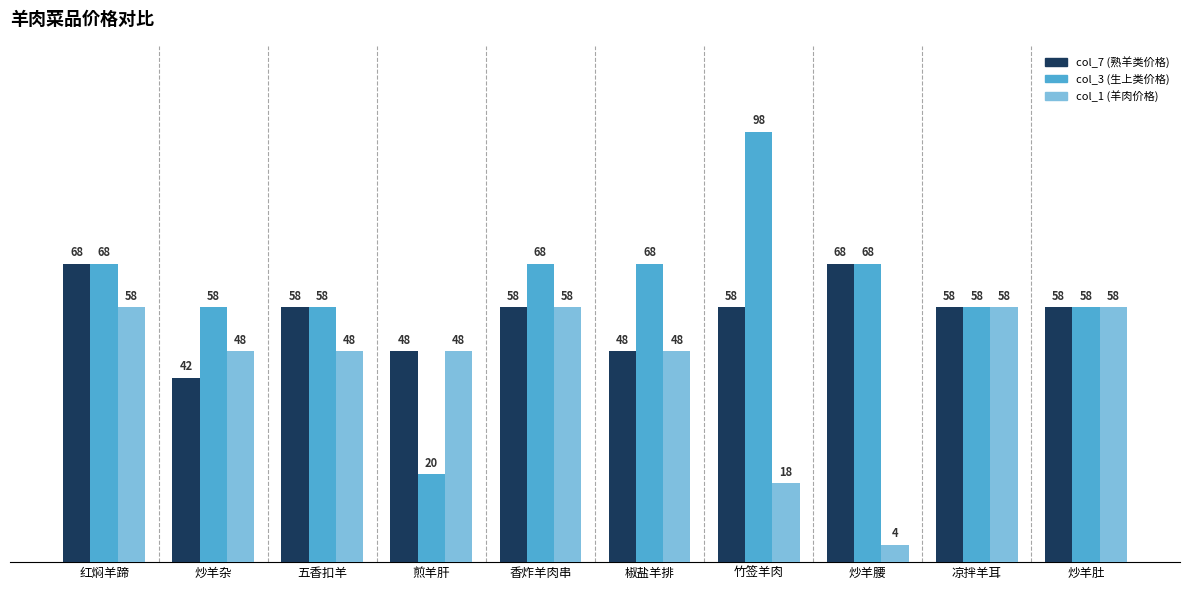

What is the label of the 7th bar from the right?

煎羊肝